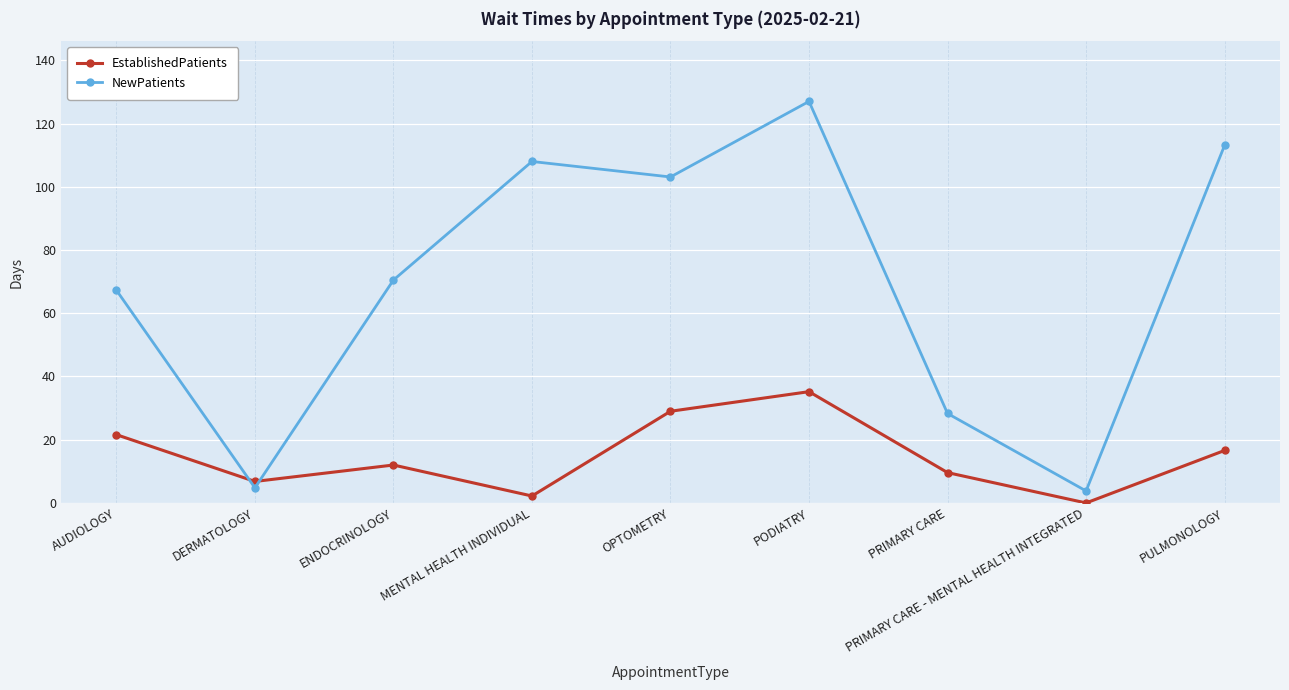

How many intersections are there between NewPatients and EstablishedPatients?

2